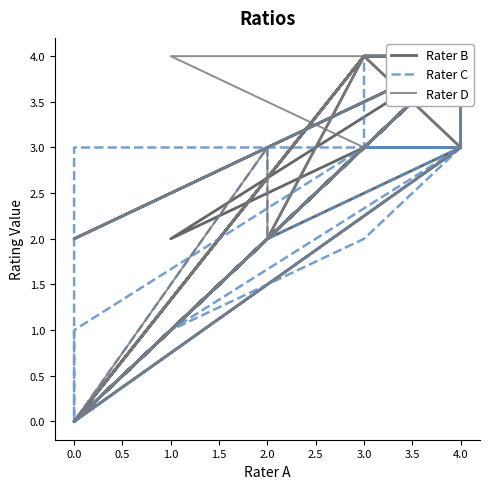

At which label is Rater D closest to 2?

1.0